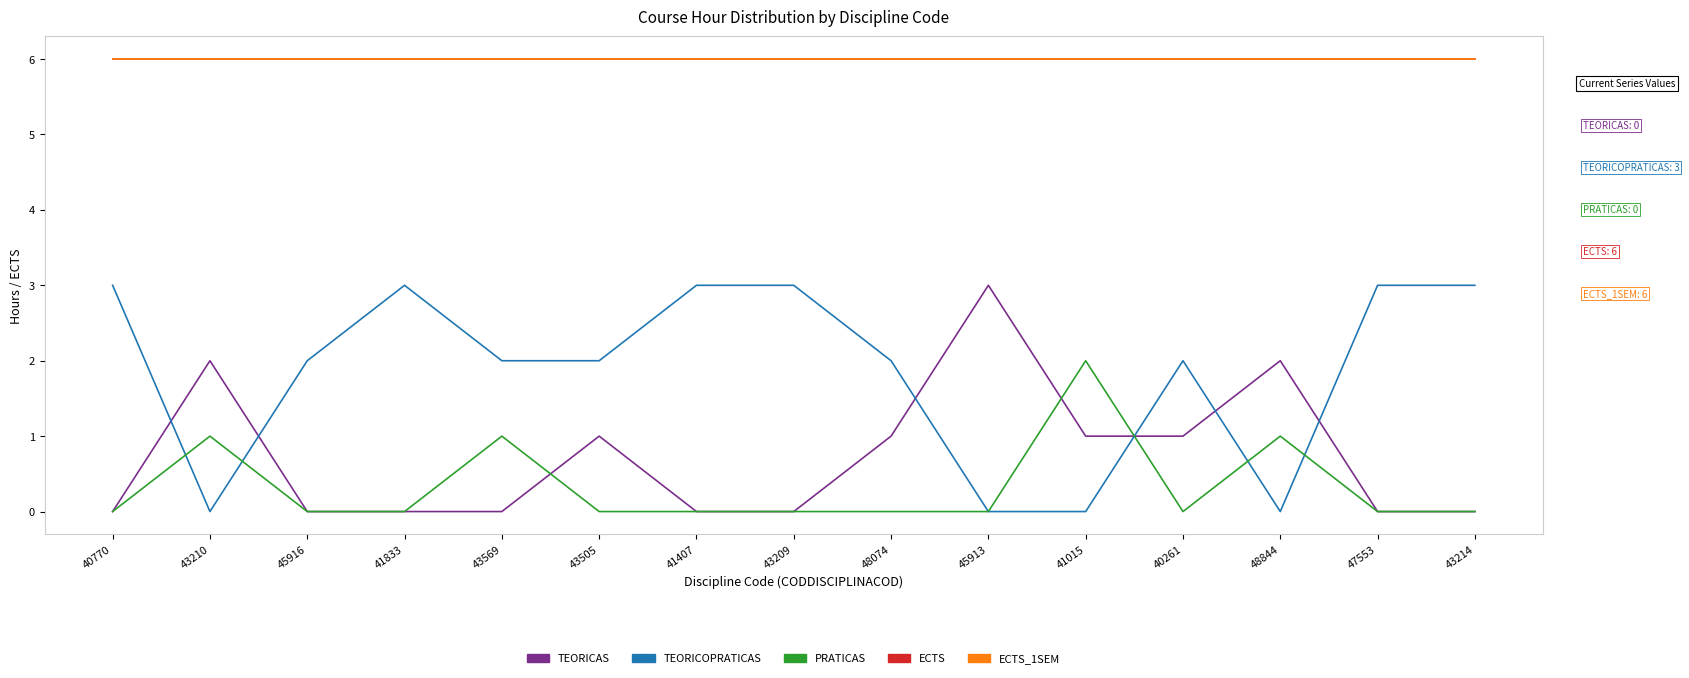

Where is TEORICOPRATICAS nearest to the value 1?

43210